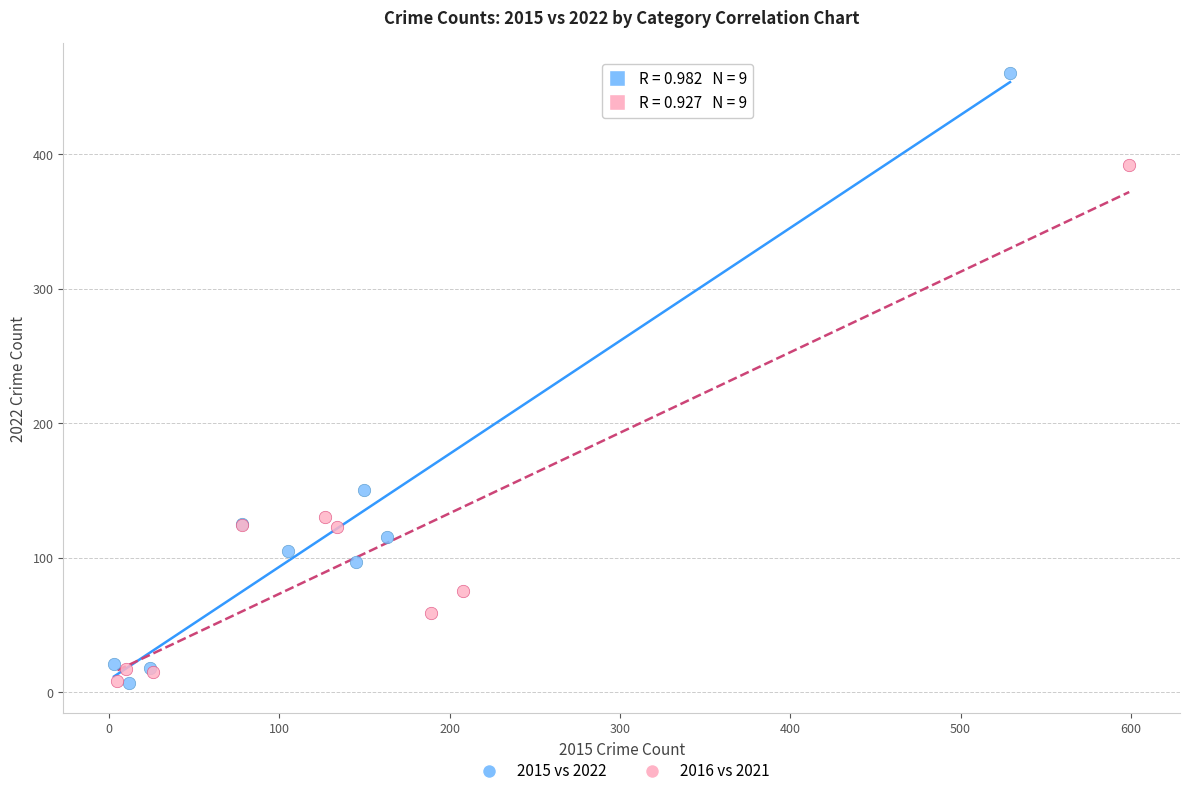

Which series reaches the maximum Y coordinate?

2015 vs 2022